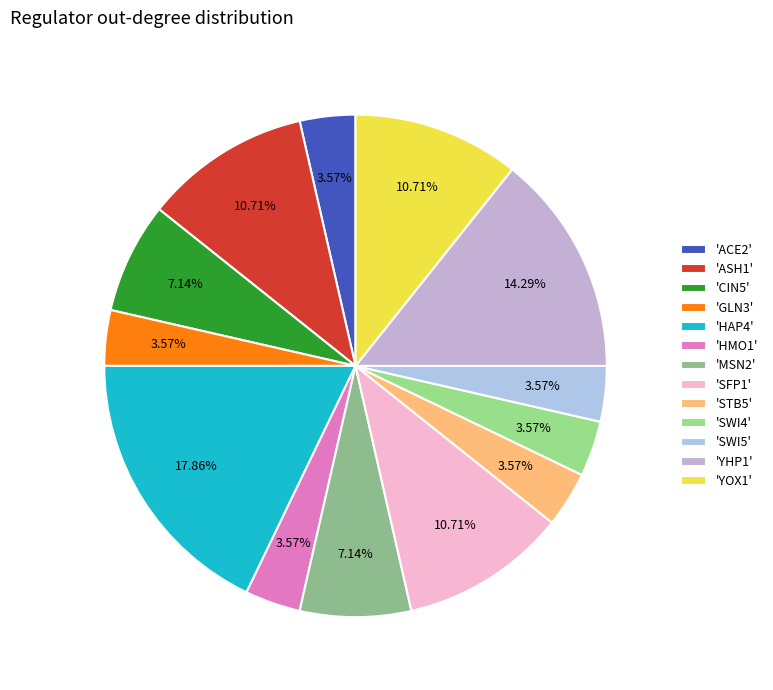

Count the number of slices in the pie.

13